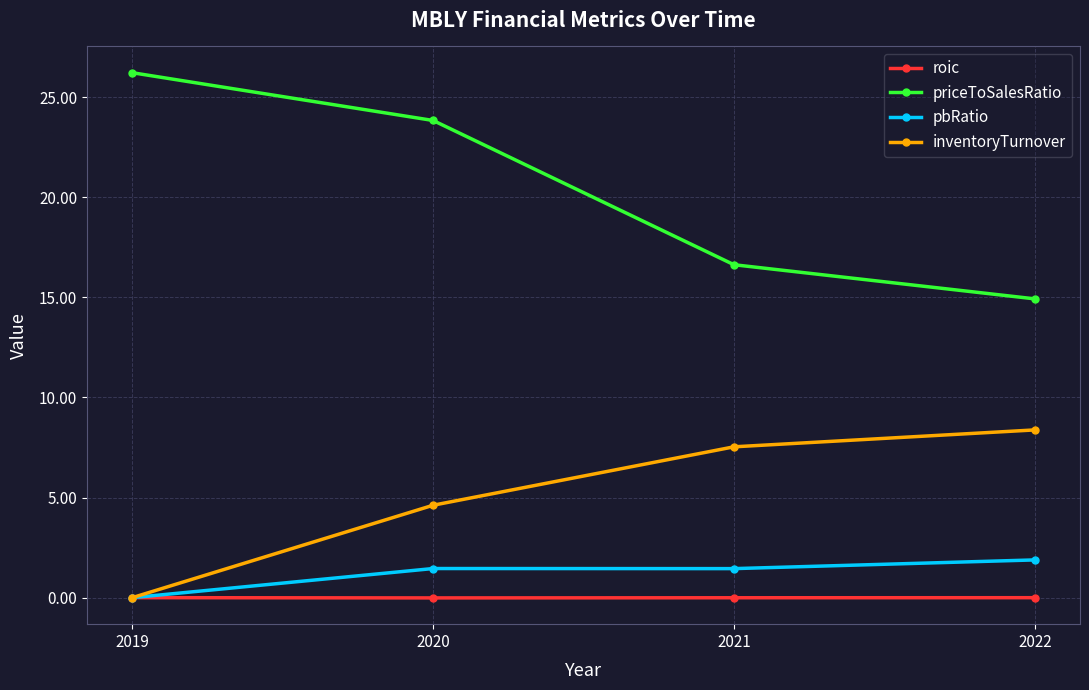

Is this an area chart (filled region under the line)?

No